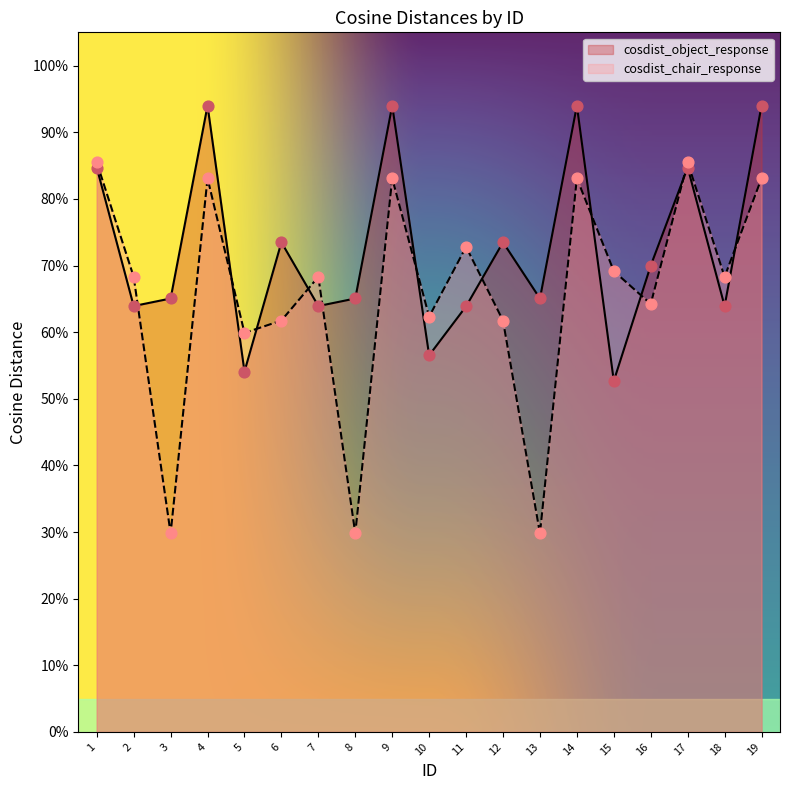

Which series has the largest total across all categories?

cosdist_object_response